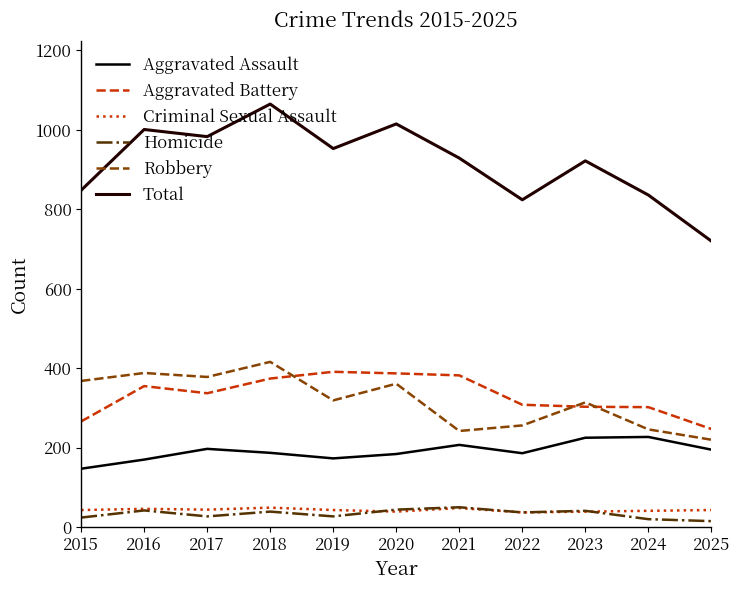

What is the value of the Homicide point at the 1st from the left?

24